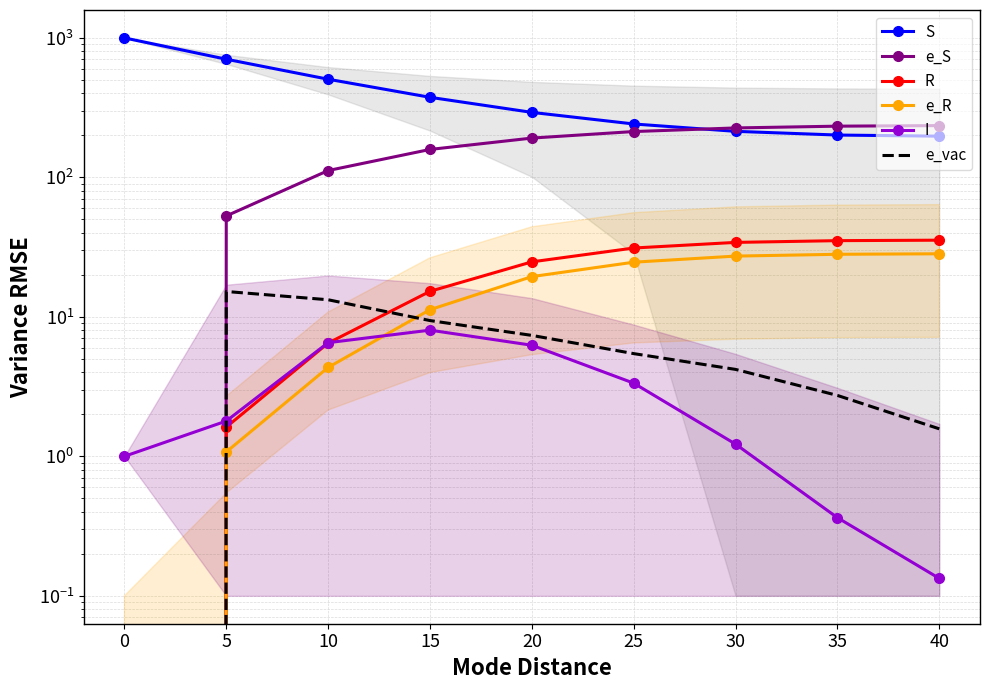

What is the approximate value of I at 30?

1.2